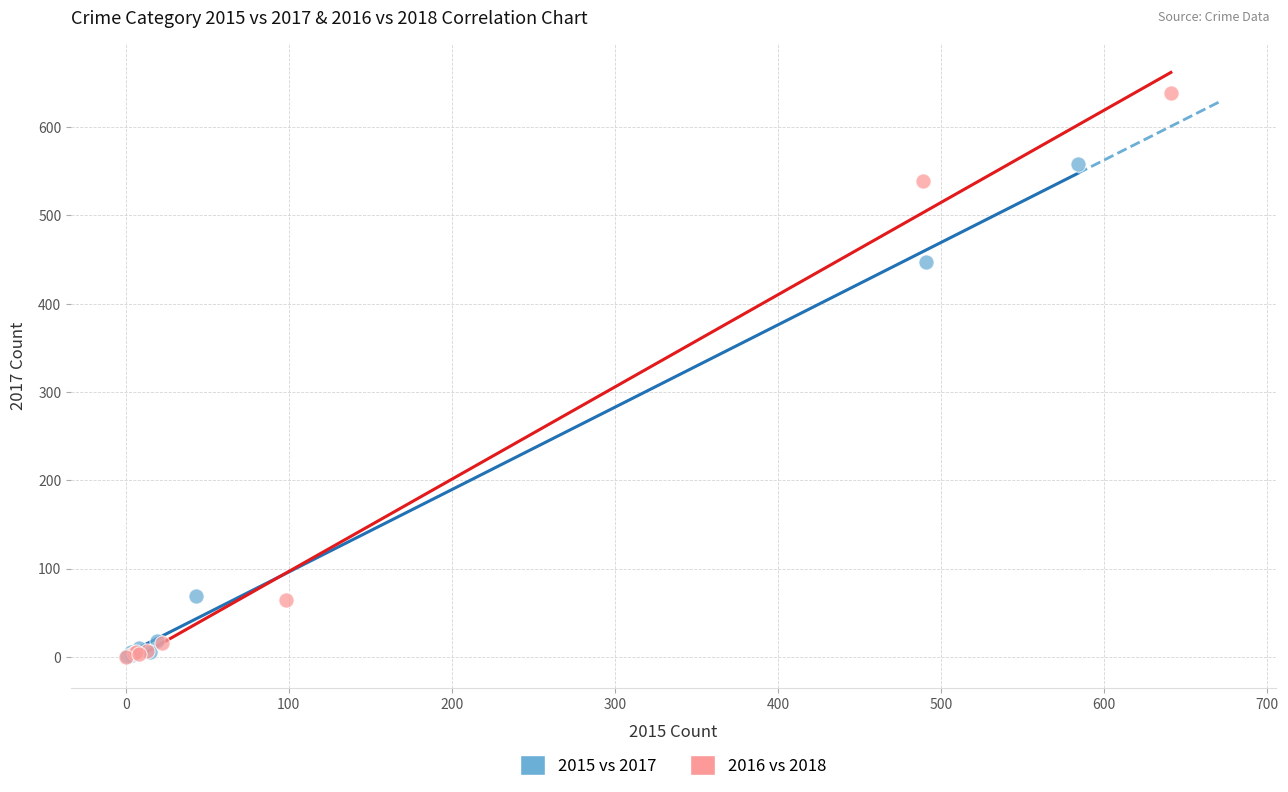

Which series contains the highest Y value?

2016 vs 2018